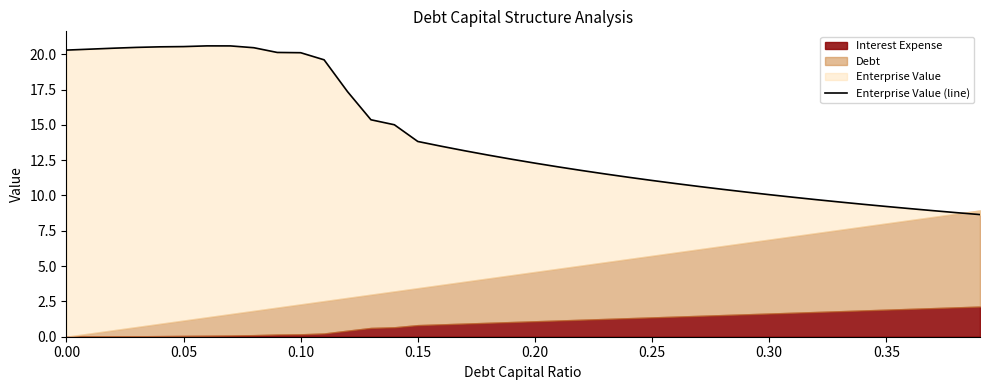

Is it true that the value at 29 is 3.0?

False